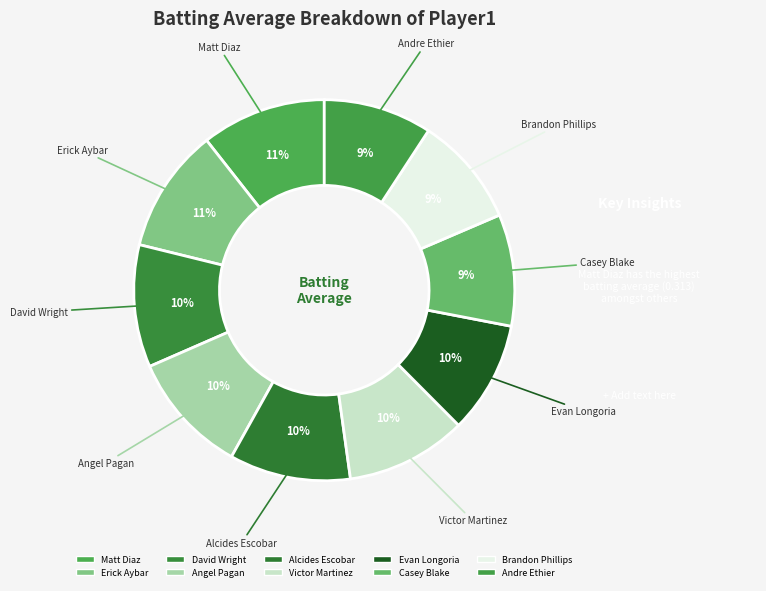

Is the sum of Angel Pagan and Andre Ethier greater than half?

No